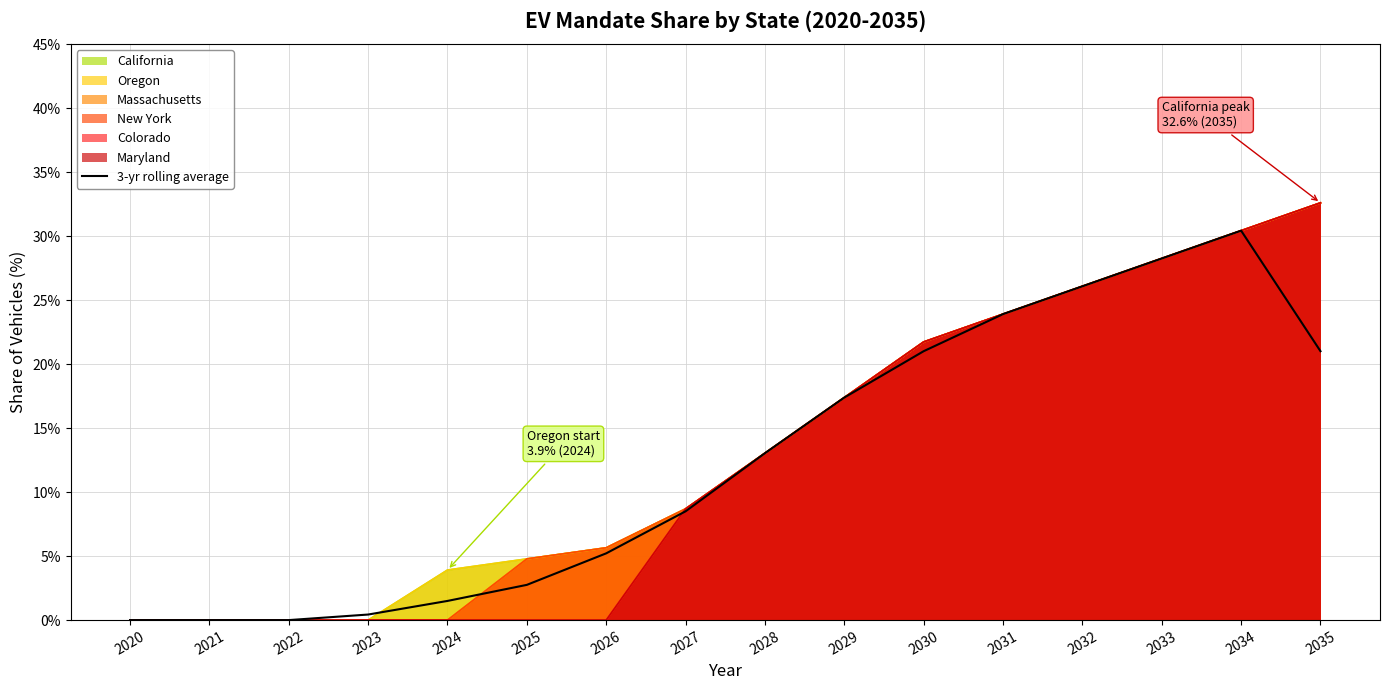

True or false: the data shows 0.1 at 2028.

True